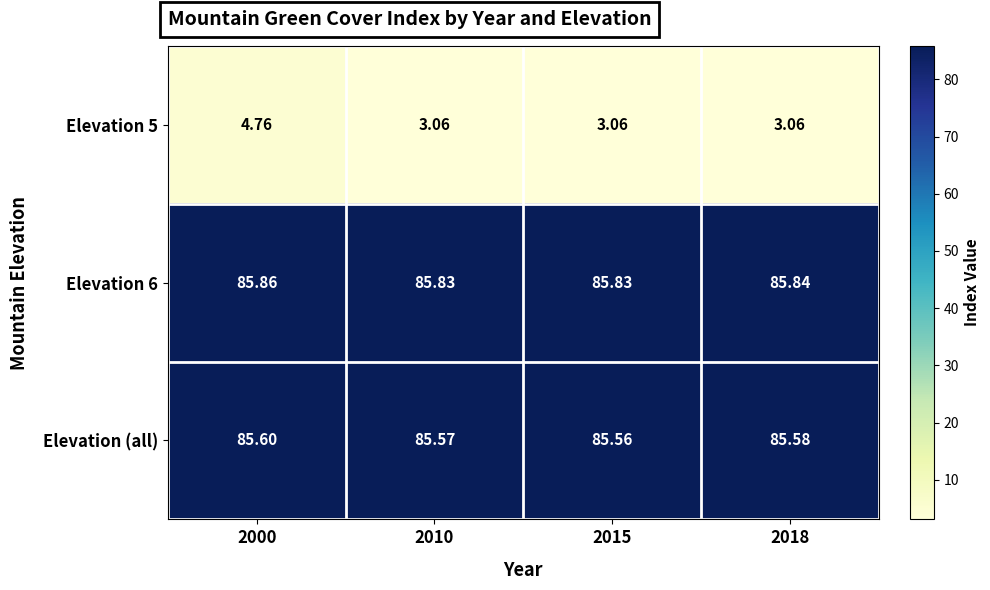

How many data points does each series have?

4